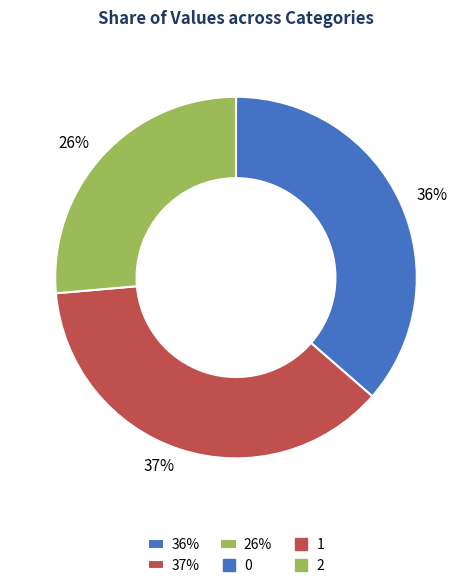

What is the largest slice in the pie chart?

37%